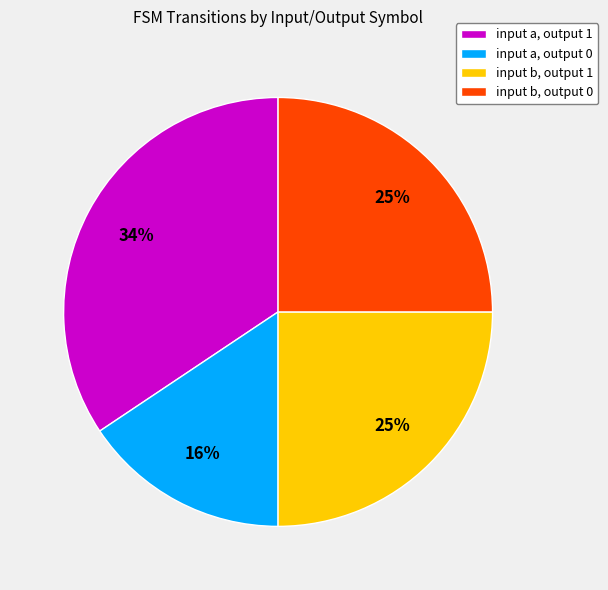

Is it true that input a, output 0 is 6% of the pie?

False